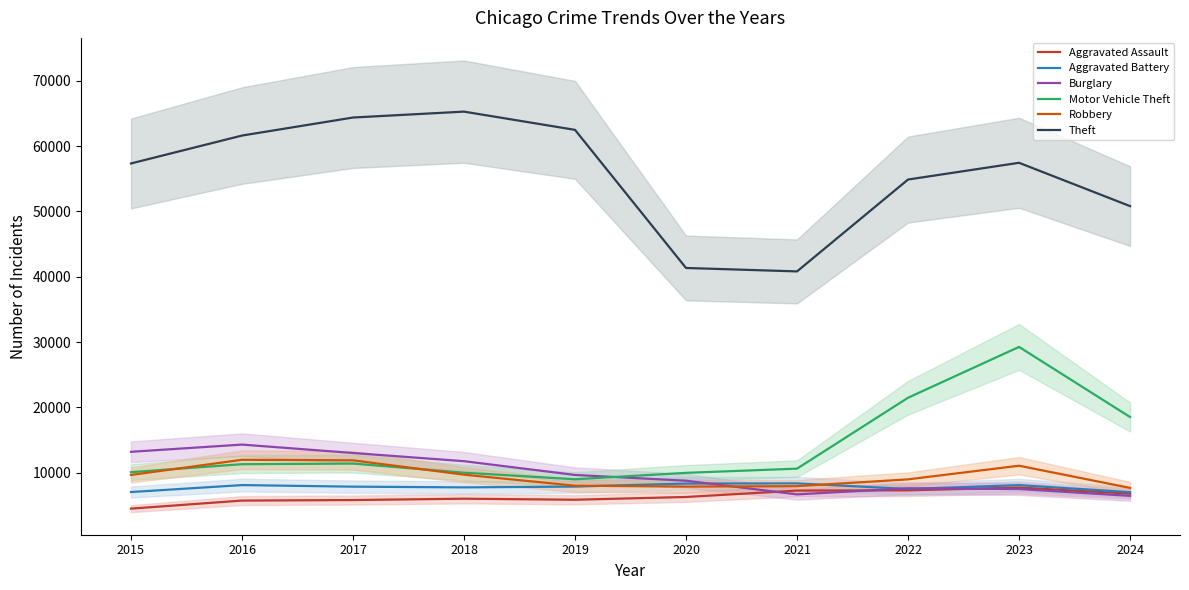

How many values in the Robbery series are below 9638?

5